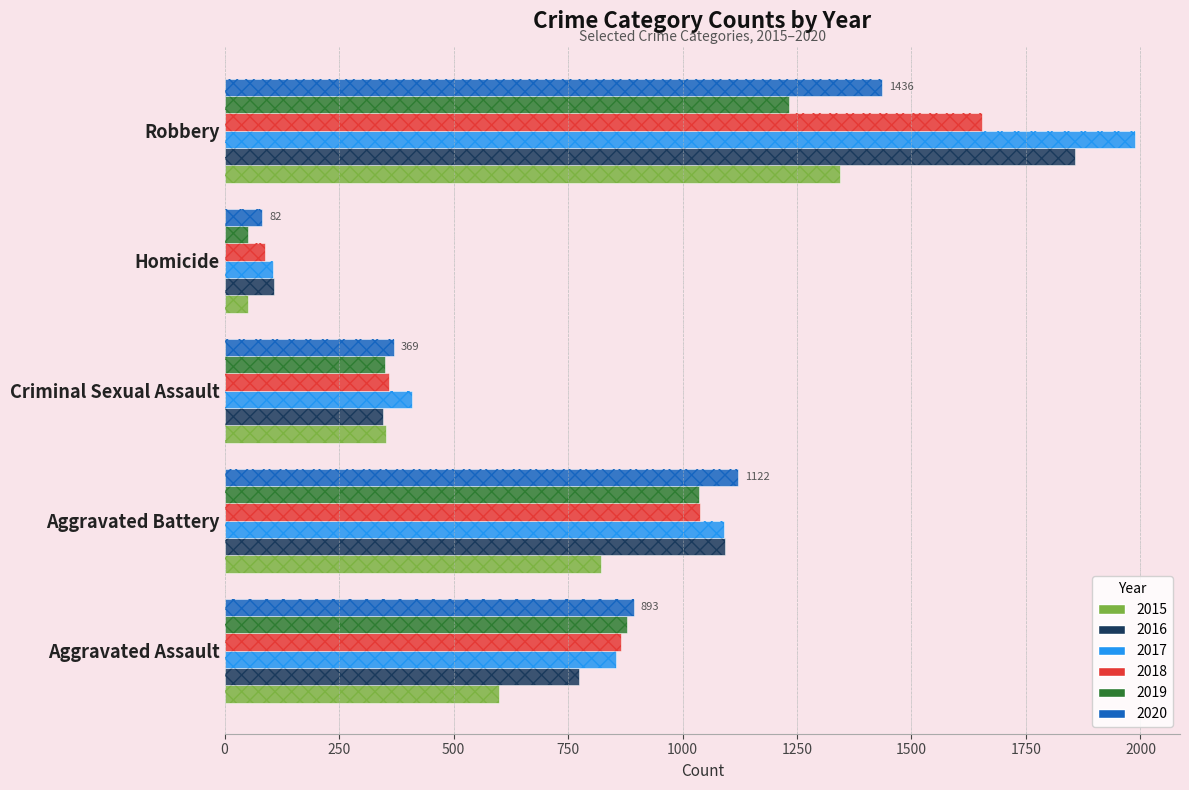

List the labels in order of 2015 value, largest first.

Robbery, Aggravated Battery, Aggravated Assault, Criminal Sexual Assault, Homicide